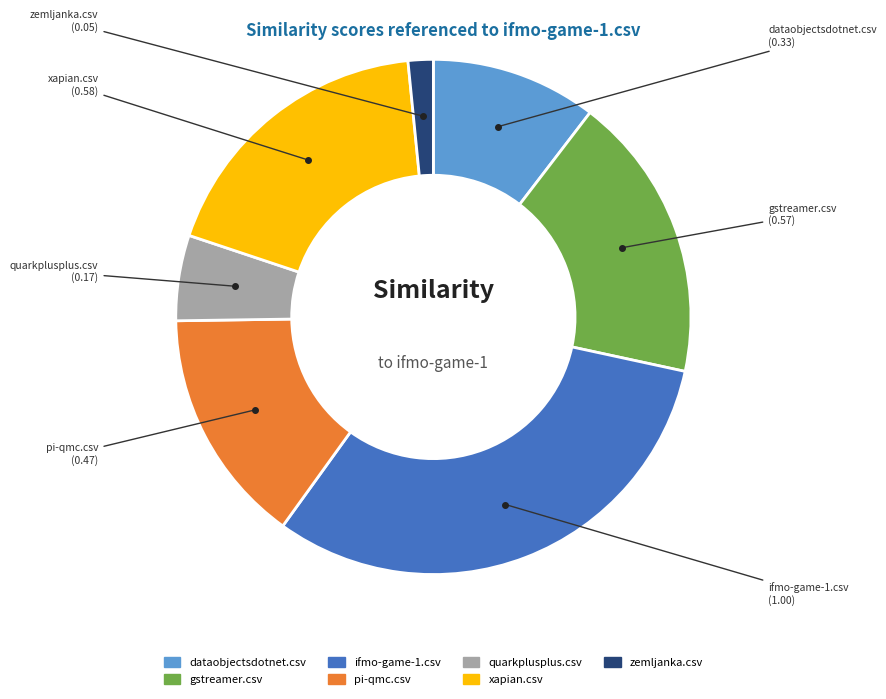

Does dataobjectsdotnet.csv represent more than half of the total?

No